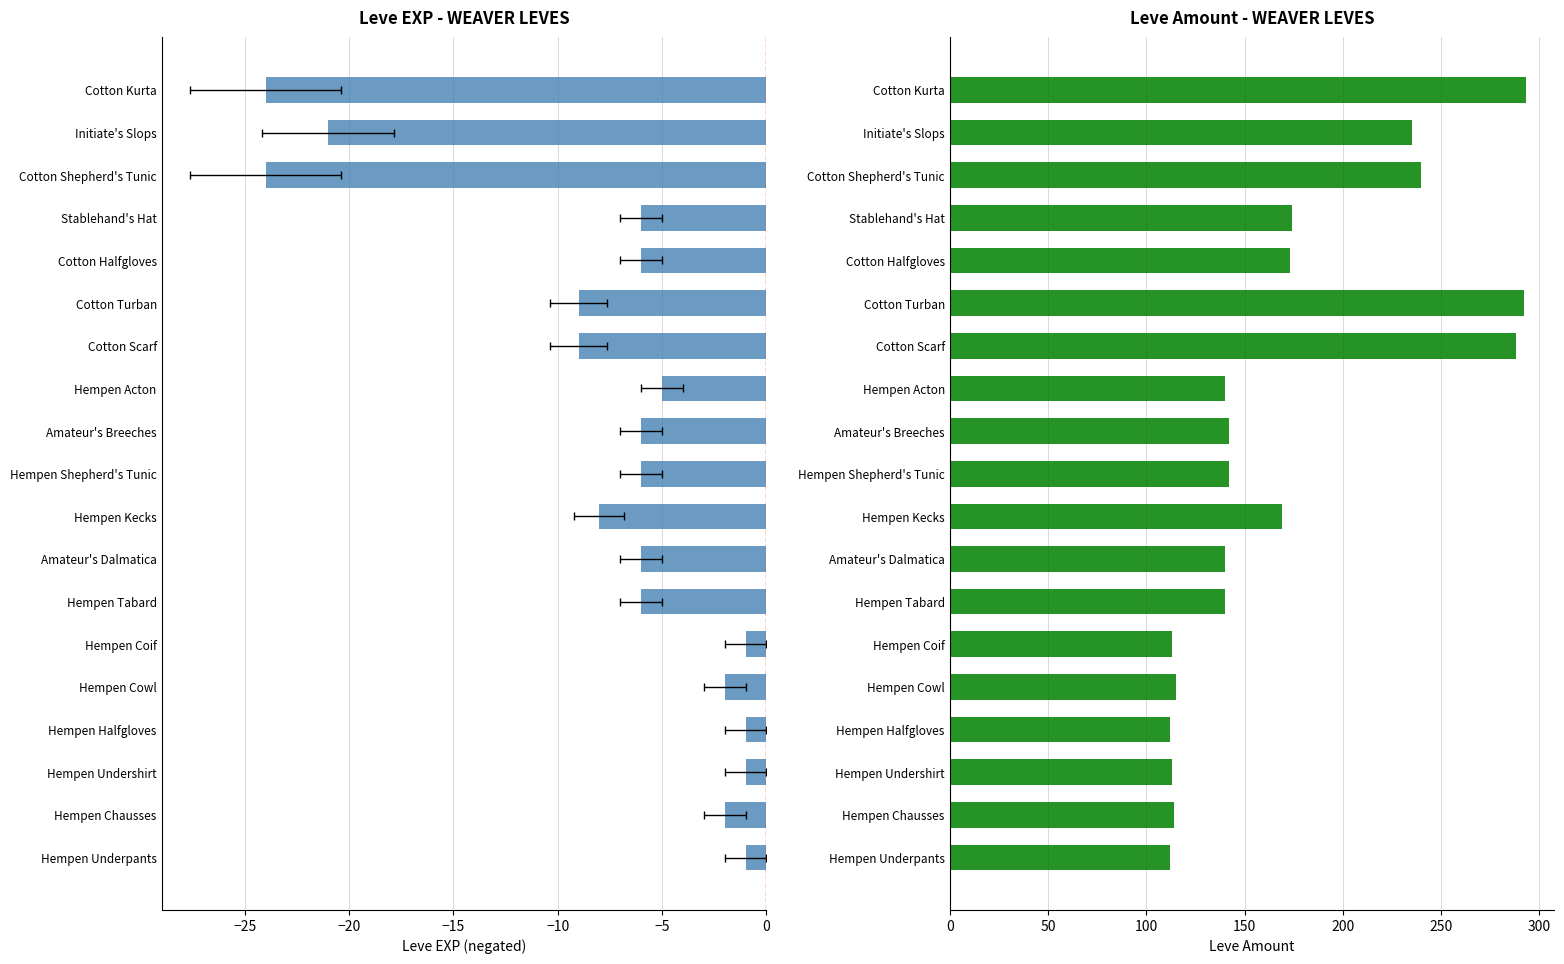

What are all the series names shown in the legend?

Leve EXP (neg), Leve Amount